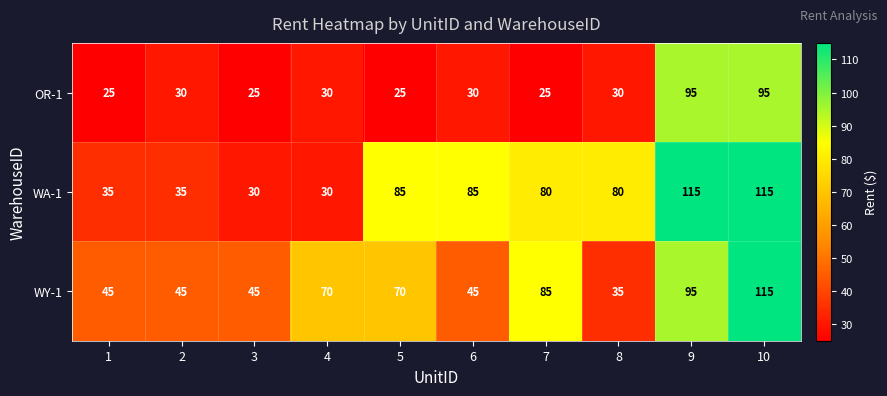

True or false: OR-1 has a value of 13 at 6.

False